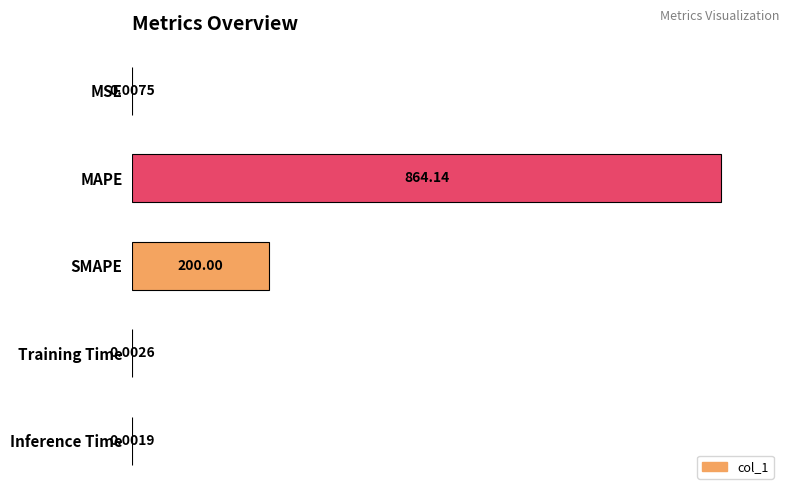

At which label is the value closest to 50?

SMAPE